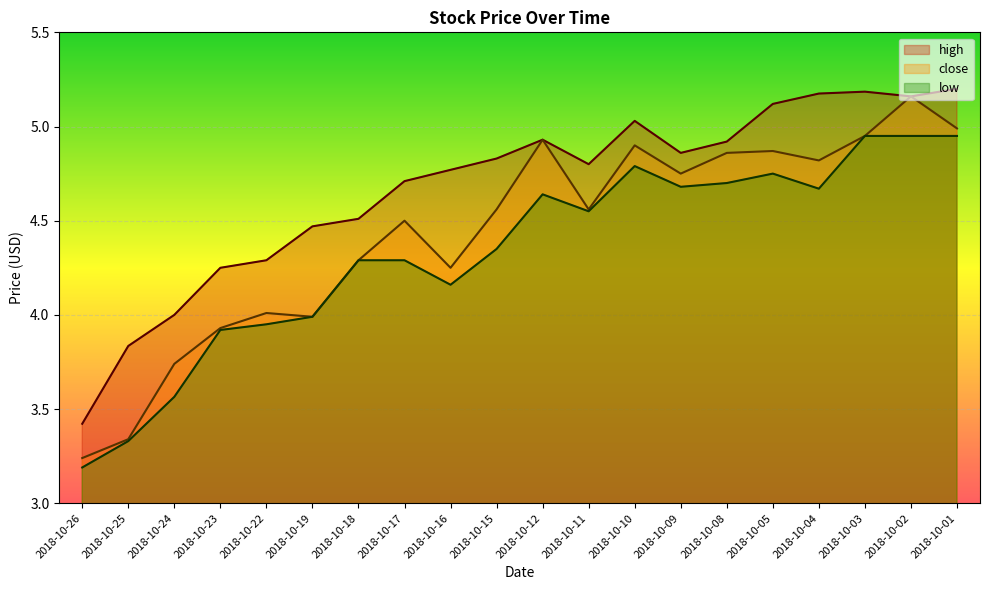

Read the low value at 2018-10-11.

4.6